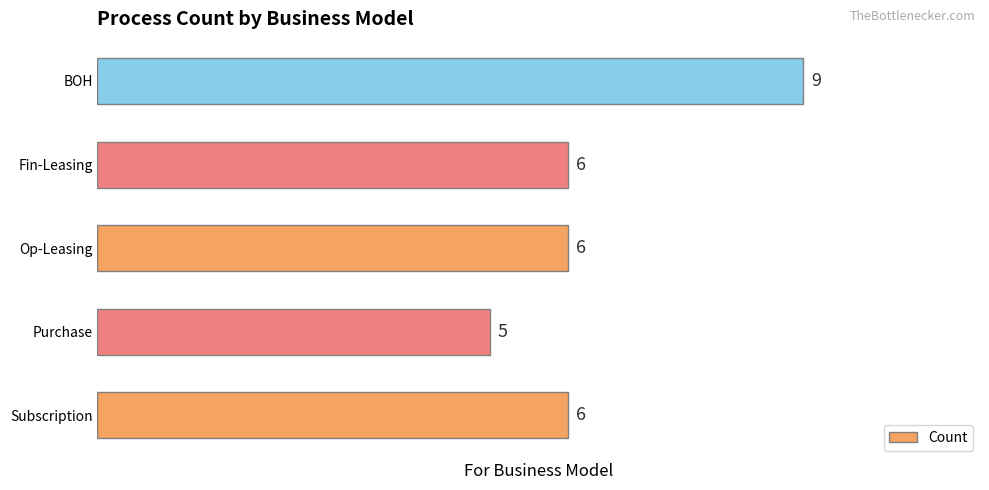

Is it true that the value at Op-Leasing is 6?

True